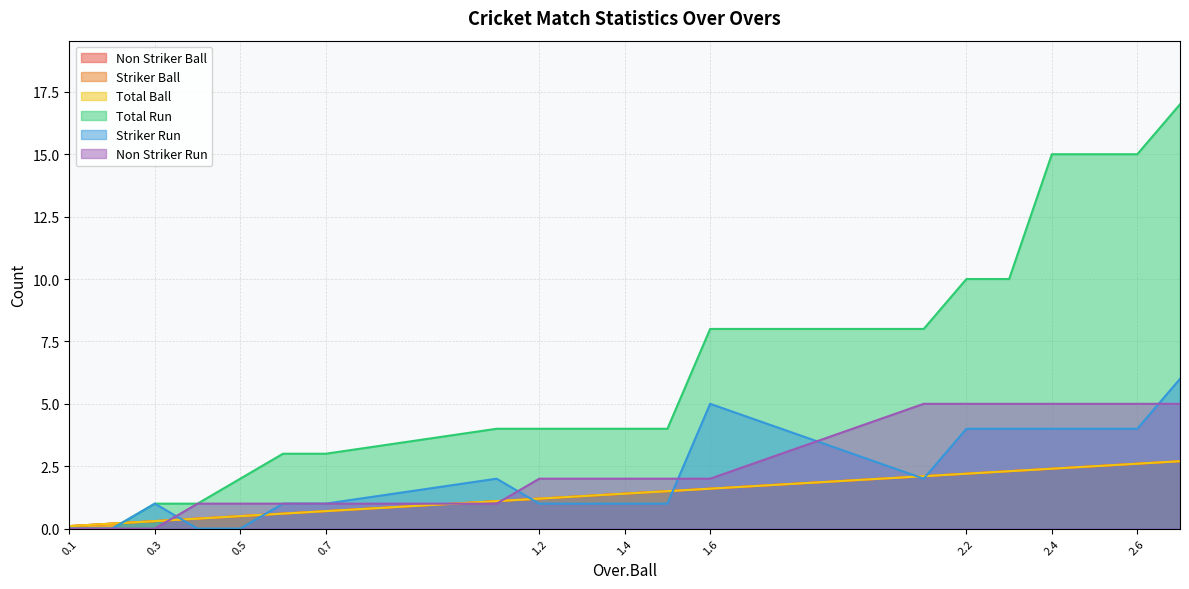

What are all the series names shown in the legend?

Non Striker Ball, Striker Ball, Total Ball, Total Run, Striker Run, Non Striker Run